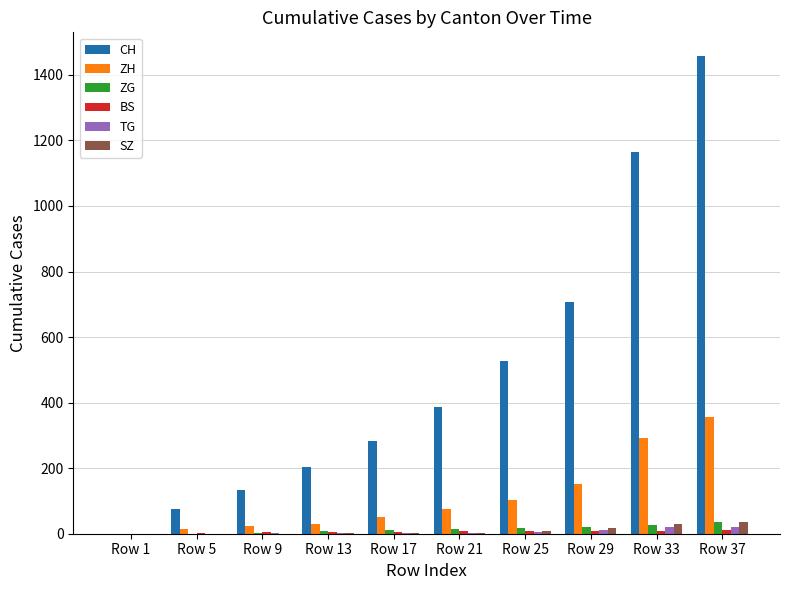

Which series has the largest total across all categories?

CH